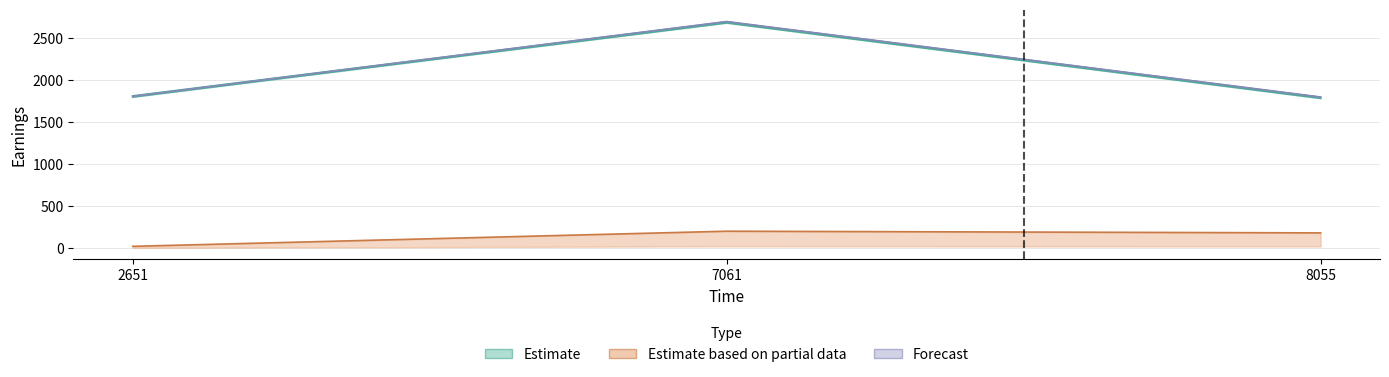

True or false: totalEarnings has a value of 2693.3 at 7061.

True